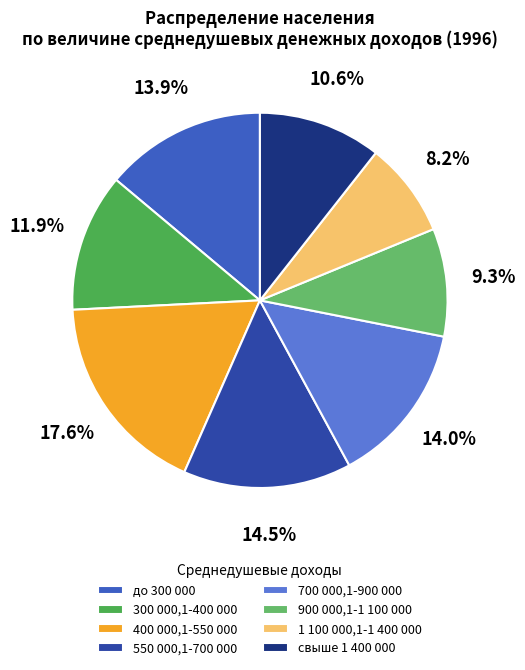

What is the change in value from до 300 000 to 300 000,1-400 000?

-2.0